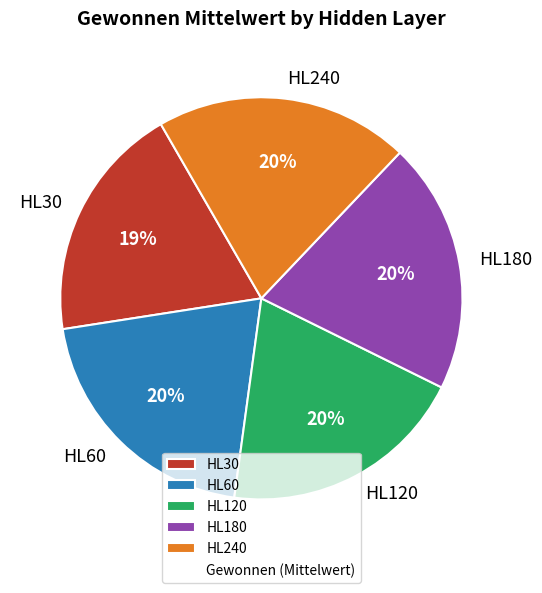

True or false: HL120 accounts for 20% of the total.

True